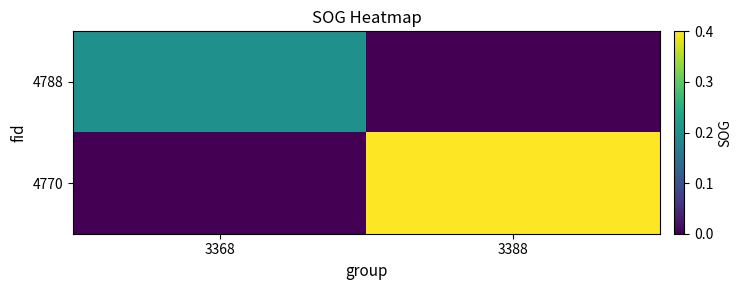

What is the difference between the highest and lowest values at 3368?

0.2